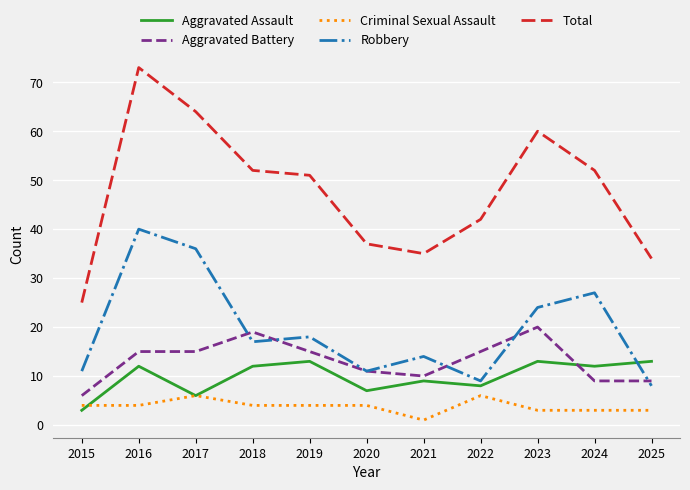

What is the spread (max minus min) of values at 2016?

69